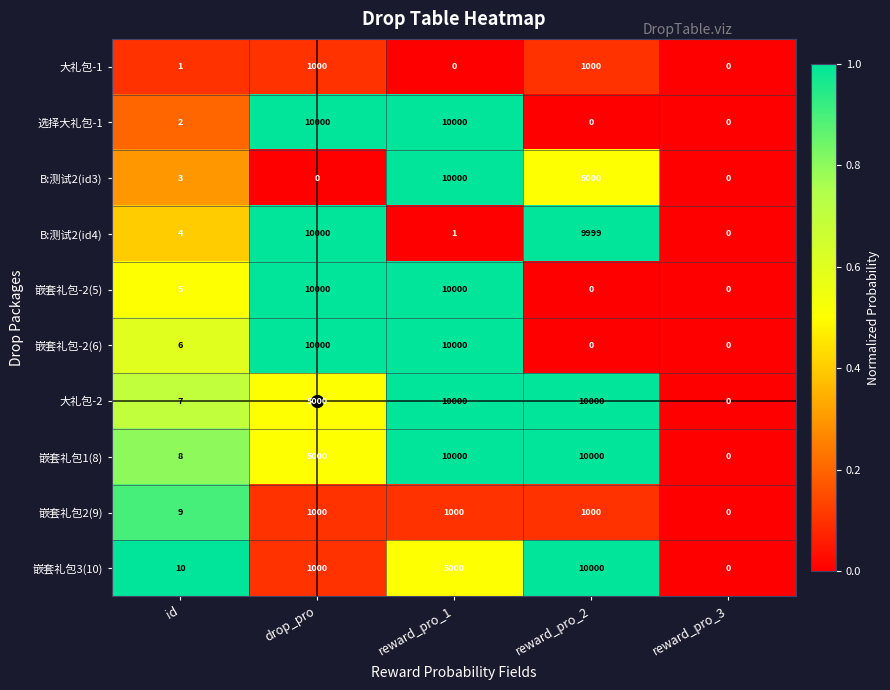

True or false: 大礼包-1 has a value of 0 at reward_pro_3.

True